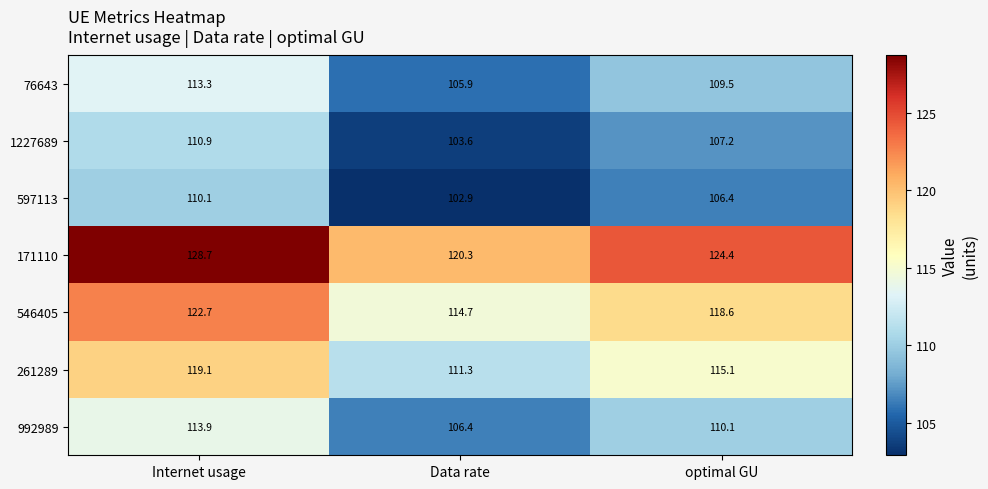

What is the average value of the 261289 series?

115.2